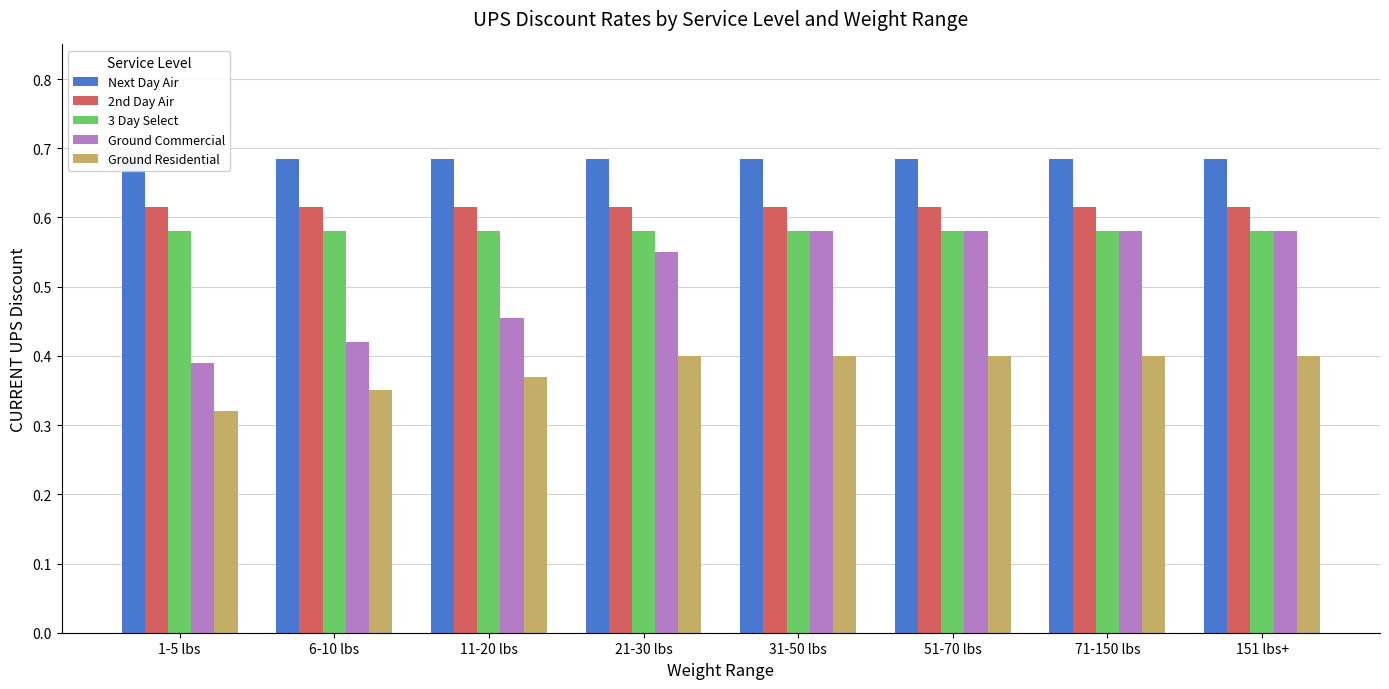

What is the value of the 3 Day Select bar at the 5th from the left?

0.6